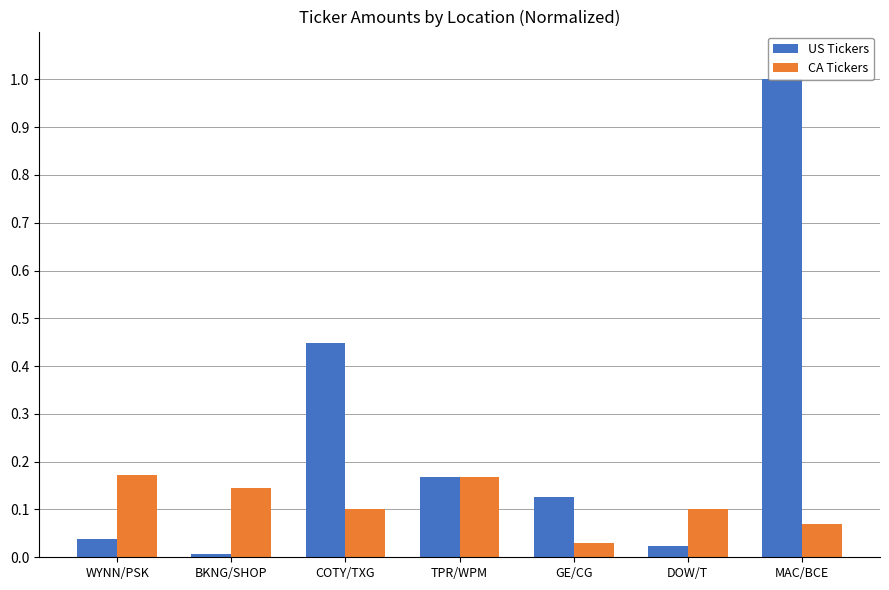

What is the greatest value displayed?

1.0